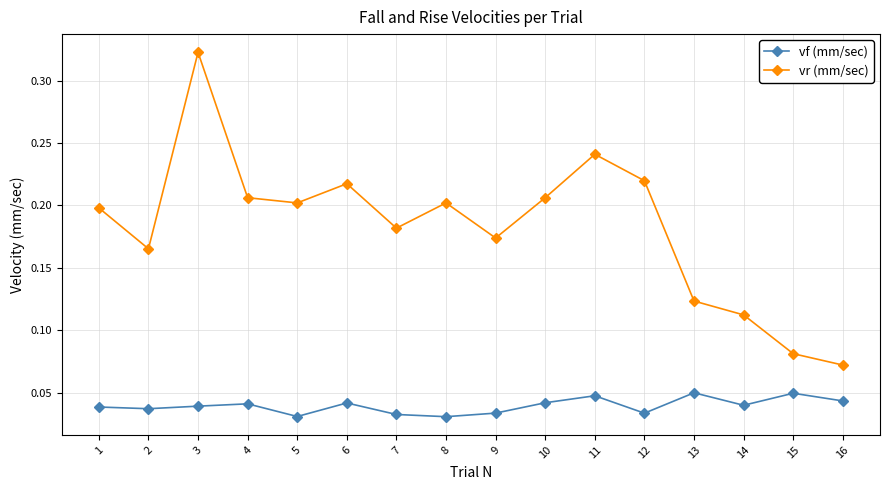

At how many categories does at least one series exceed 0?

16